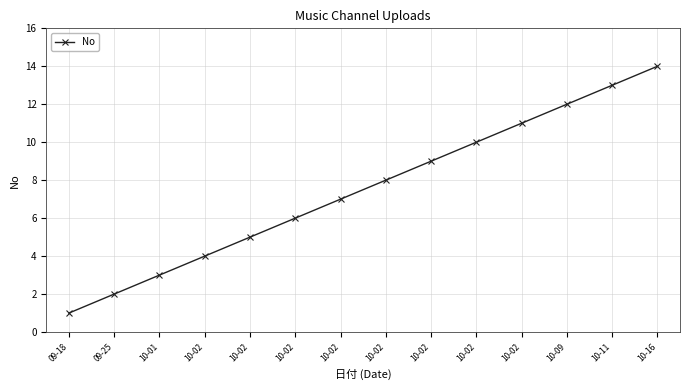

Reading left to right, what are all the values shown in this chart?

1	2	3	4	5	6	7	8	9	10	11	12	13	14